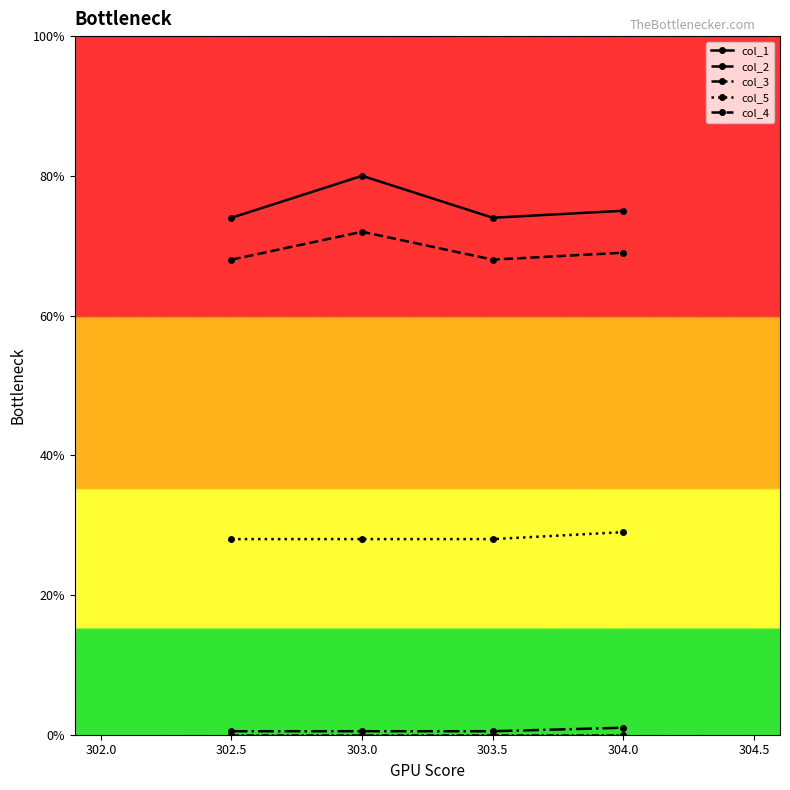

Does the chart display data point markers on the line(s)?

Yes